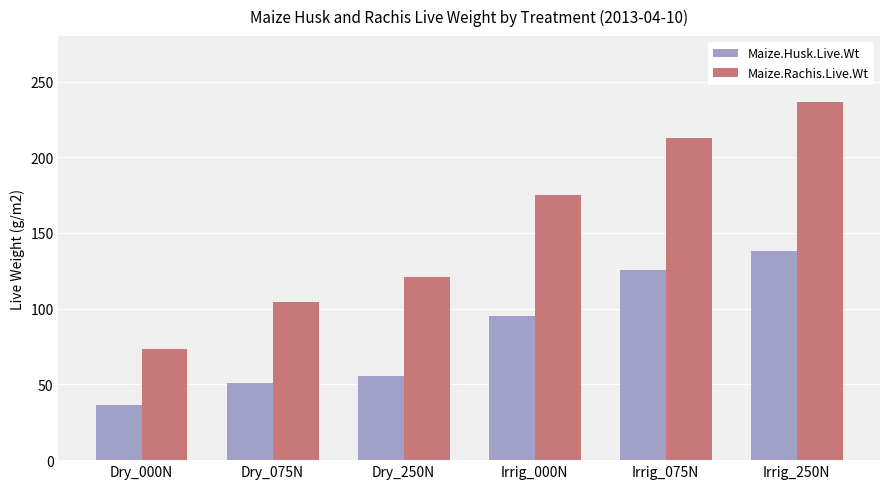

What are all the series names shown in the legend?

Maize.Husk.Live.Wt, Maize.Rachis.Live.Wt